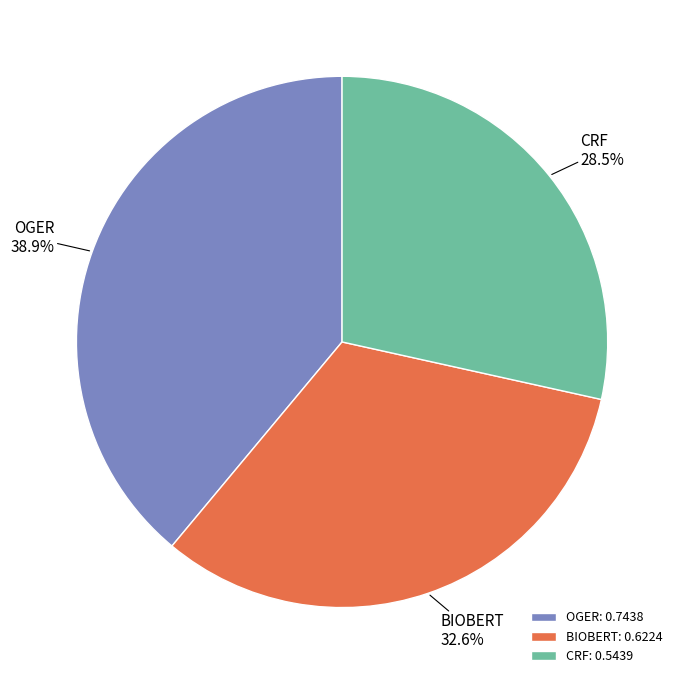

Is there any slice that represents more than half of the pie?

No